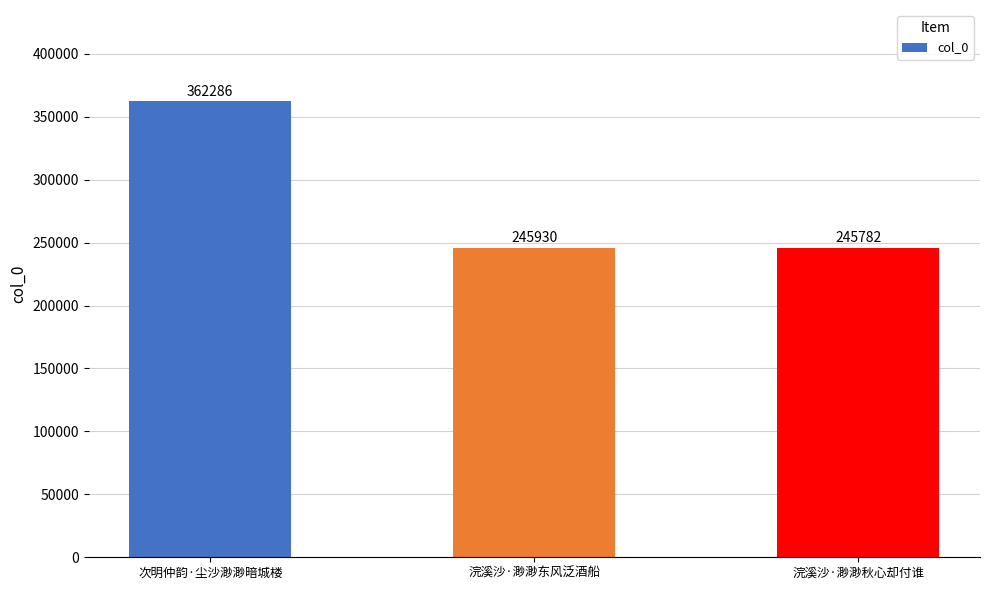

Reading left to right, transcribe all the data shown in this chart.

362286	245930	245782